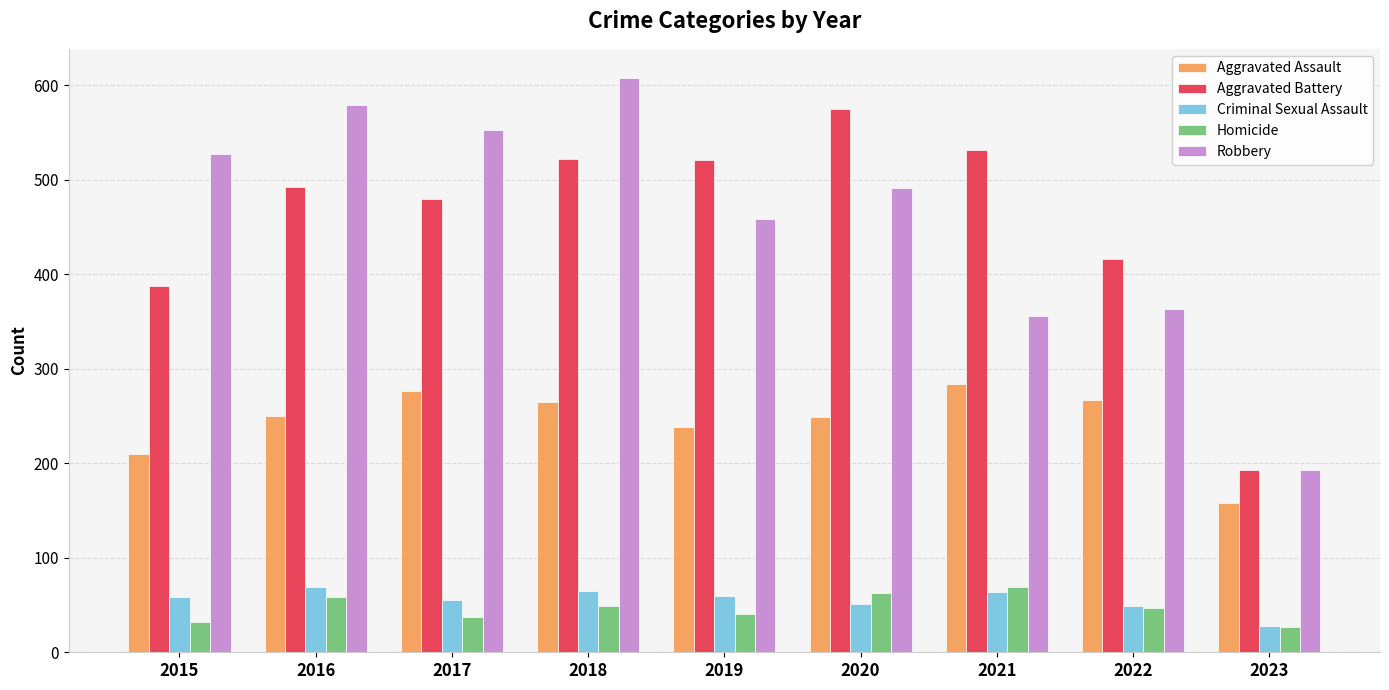

Which category has the highest value across all series?

2018